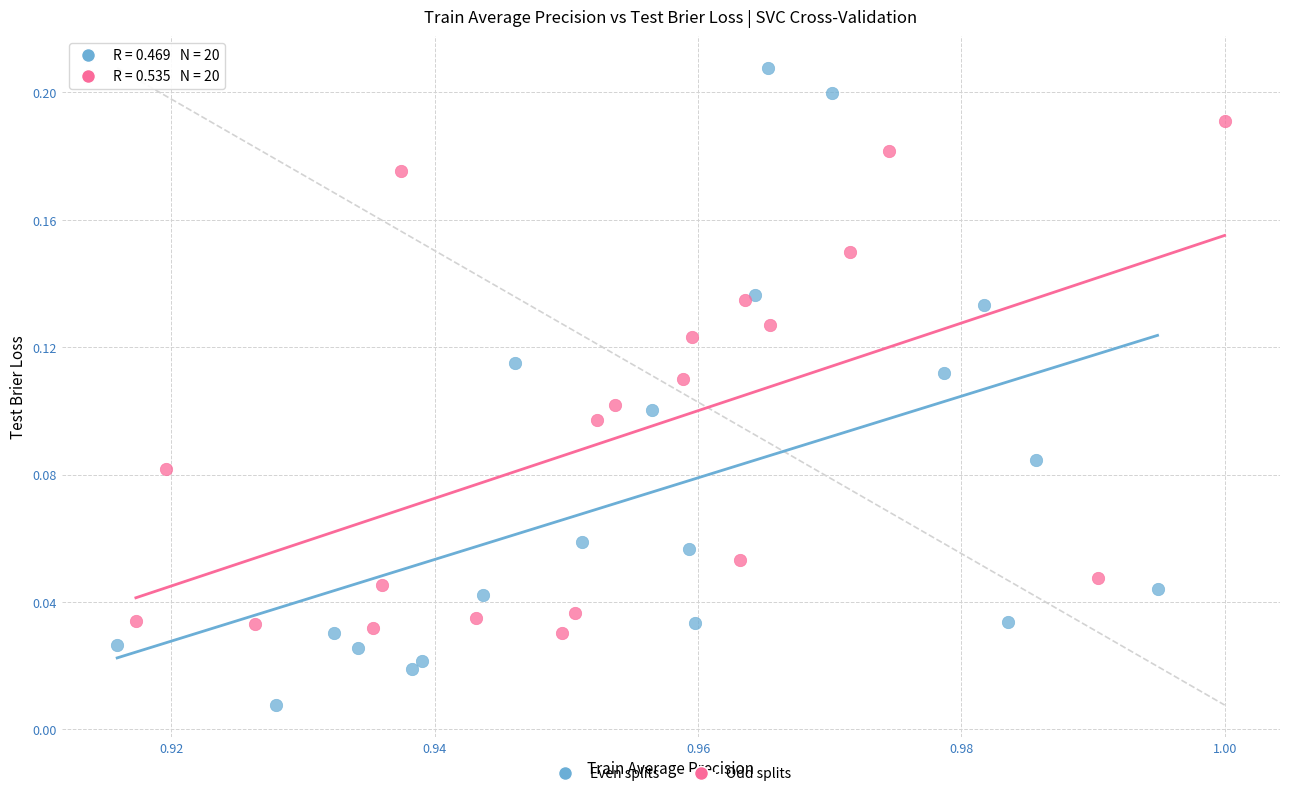

Which series contains the highest Y value?

Even splits